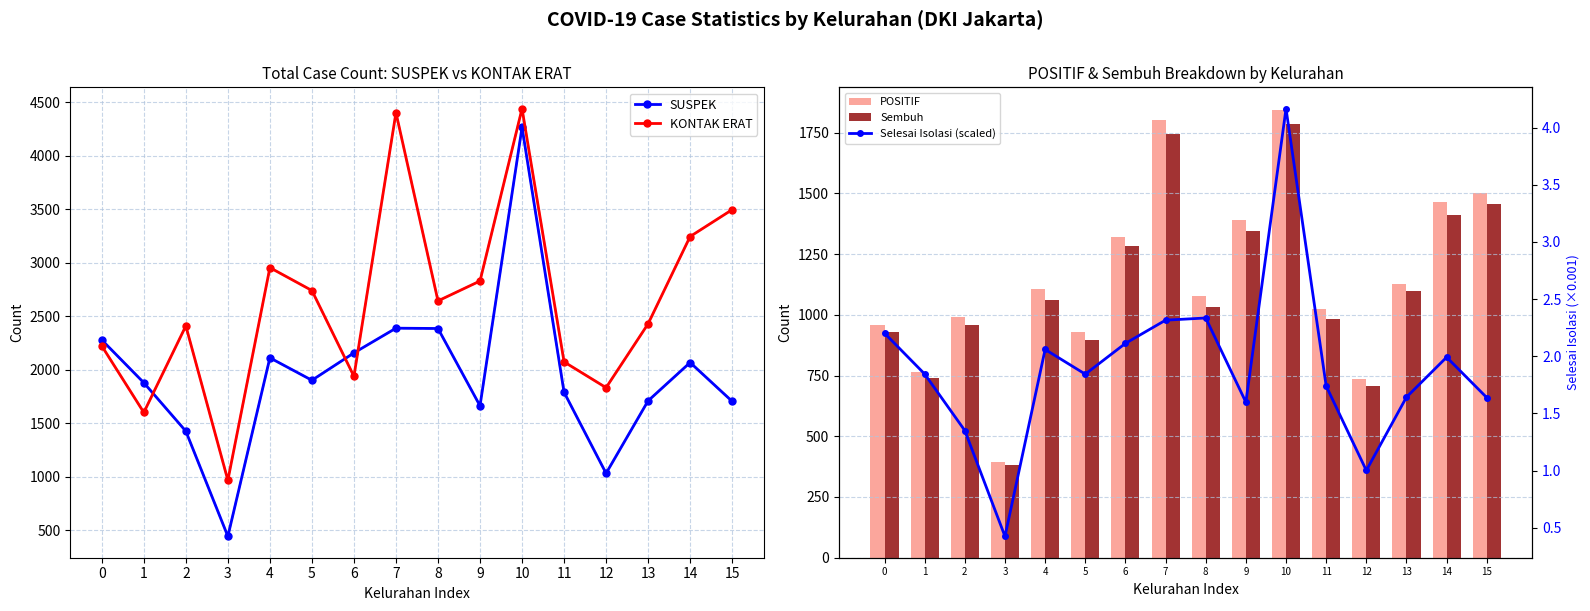

Is the value of KONTAK ERAT at 3 greater than the value of POSITIF at 5?

Yes